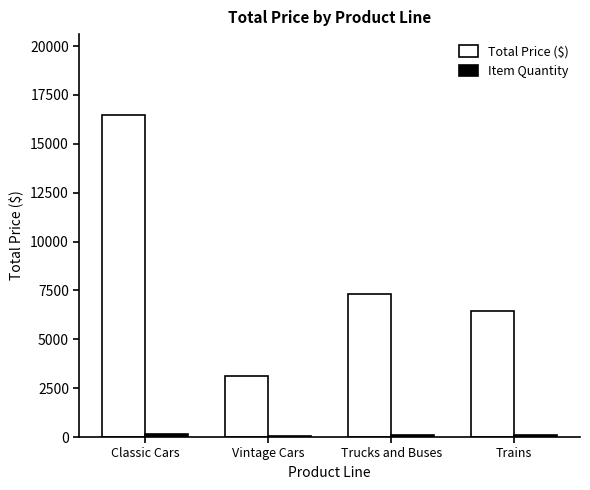

At which category is the sum across all series the highest?

Classic Cars